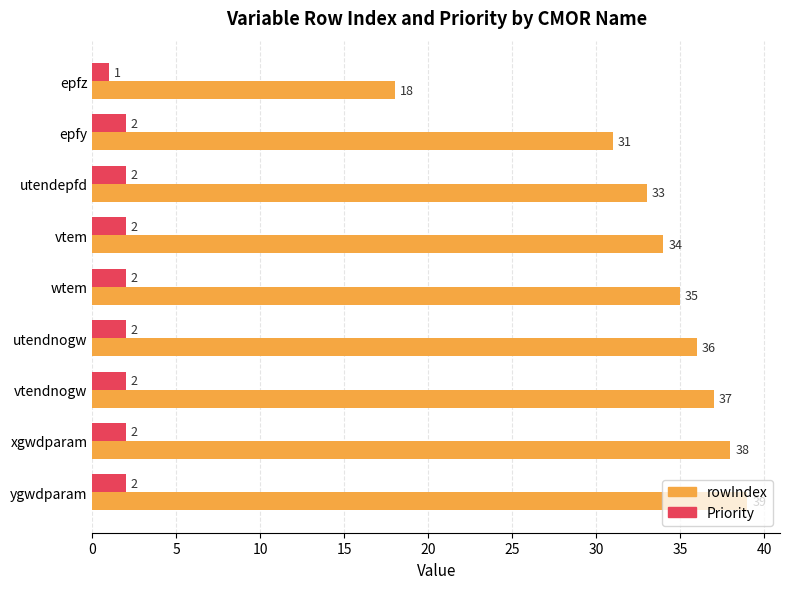

True or false: Priority has a value of 2 at wtem.

True